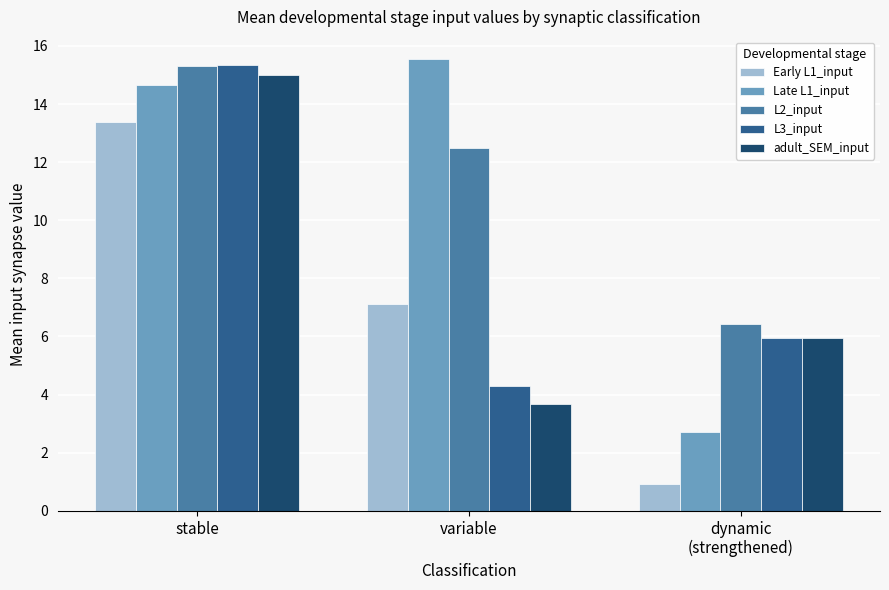

At which category is the sum across all series the highest?

stable